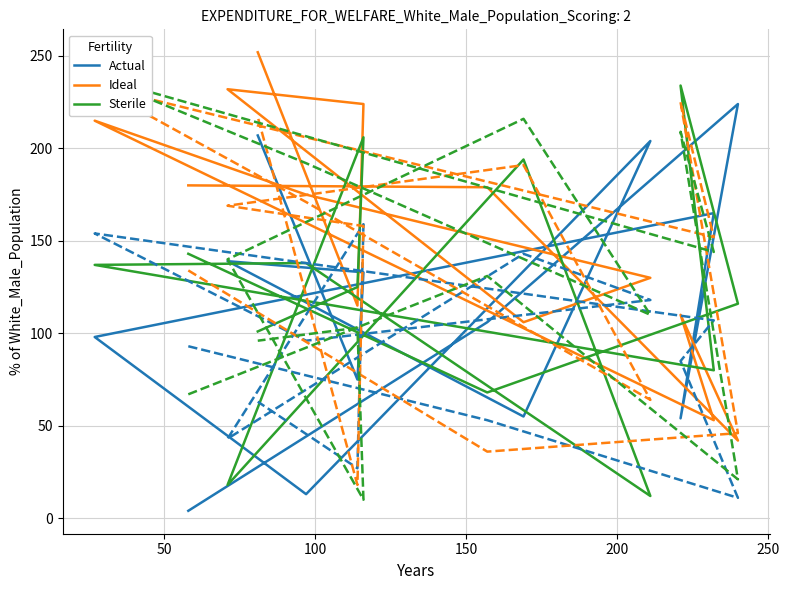

How many categories are shown in the chart?

13